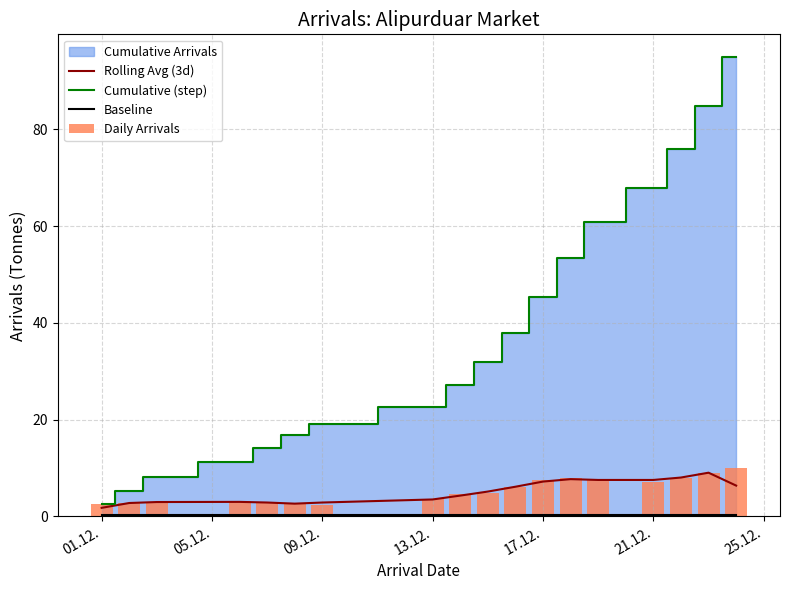

At which label is Cumulative (step) closest to 48?

17.12.